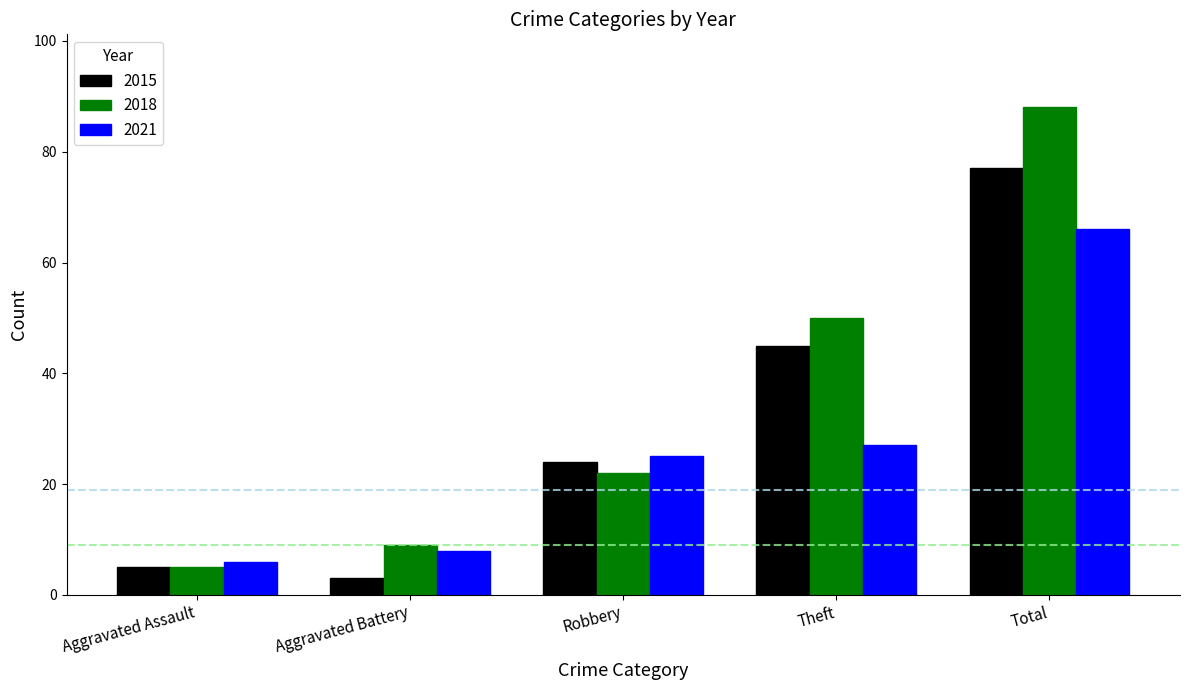

Rank the series by their maximum value, from highest to lowest.

2018, 2015, 2021